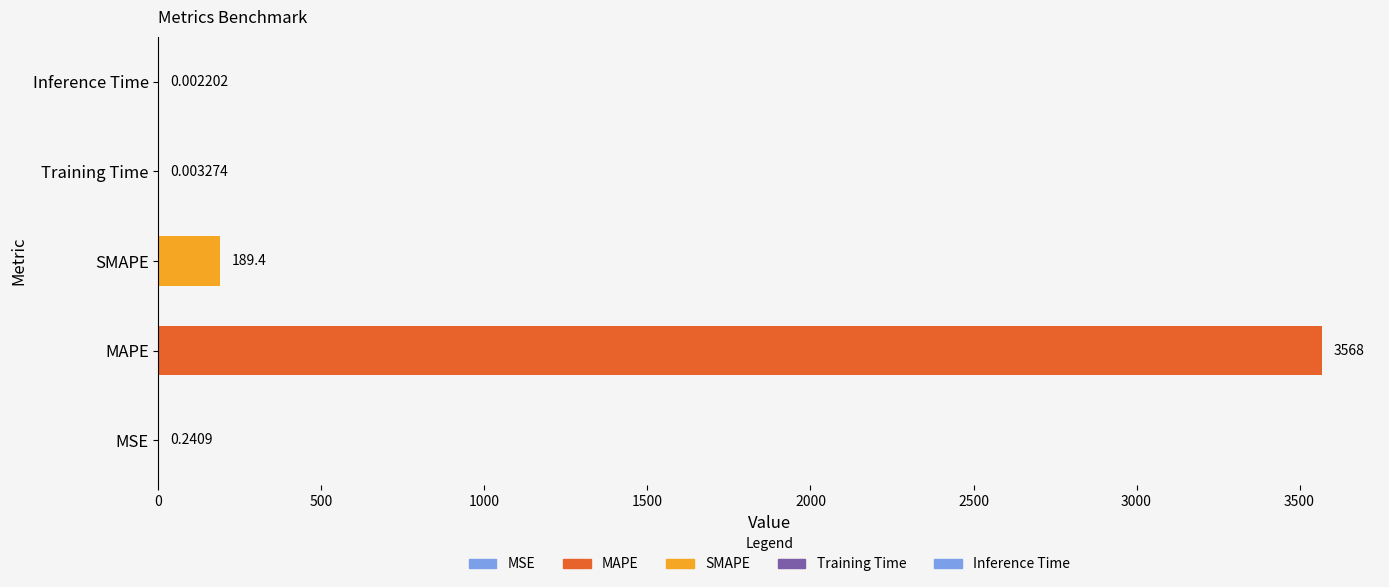

Between MAPE and Training Time, which is larger?

MAPE